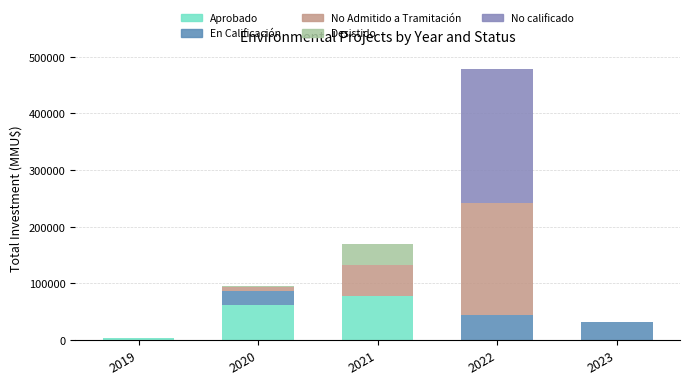

Reading left to right, list the values for the Aprobado series.

2019=4000	2020=62350	2021=78500	2022=0	2023=0